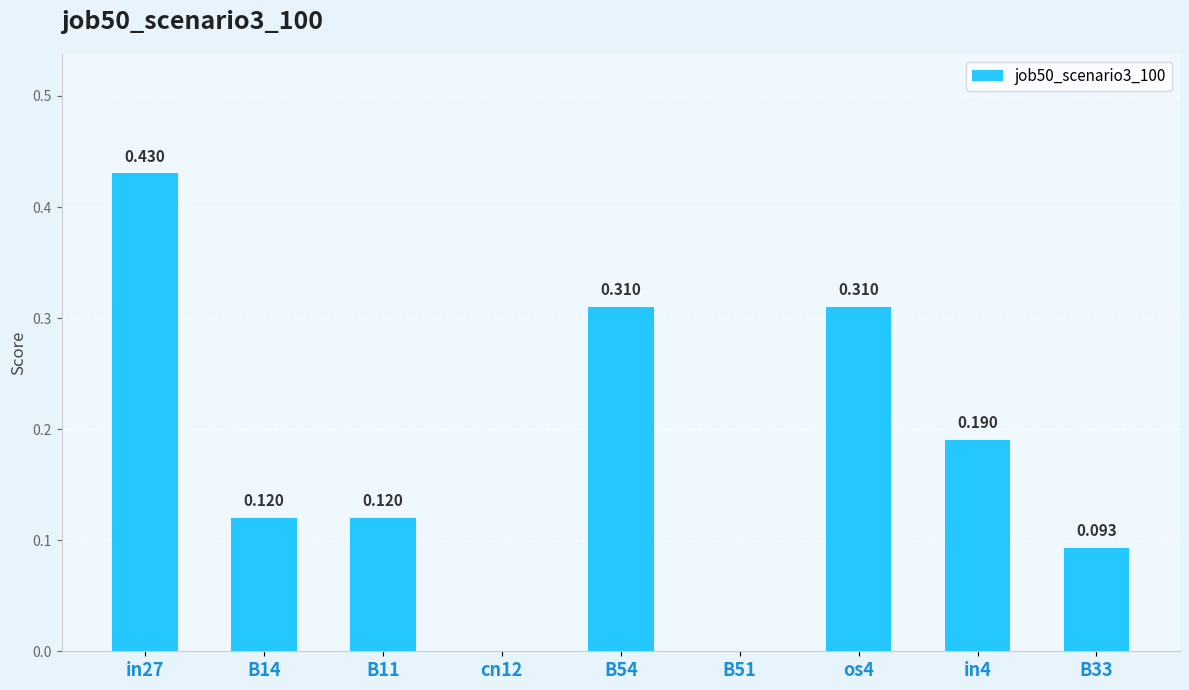

How many values are above zero?

7